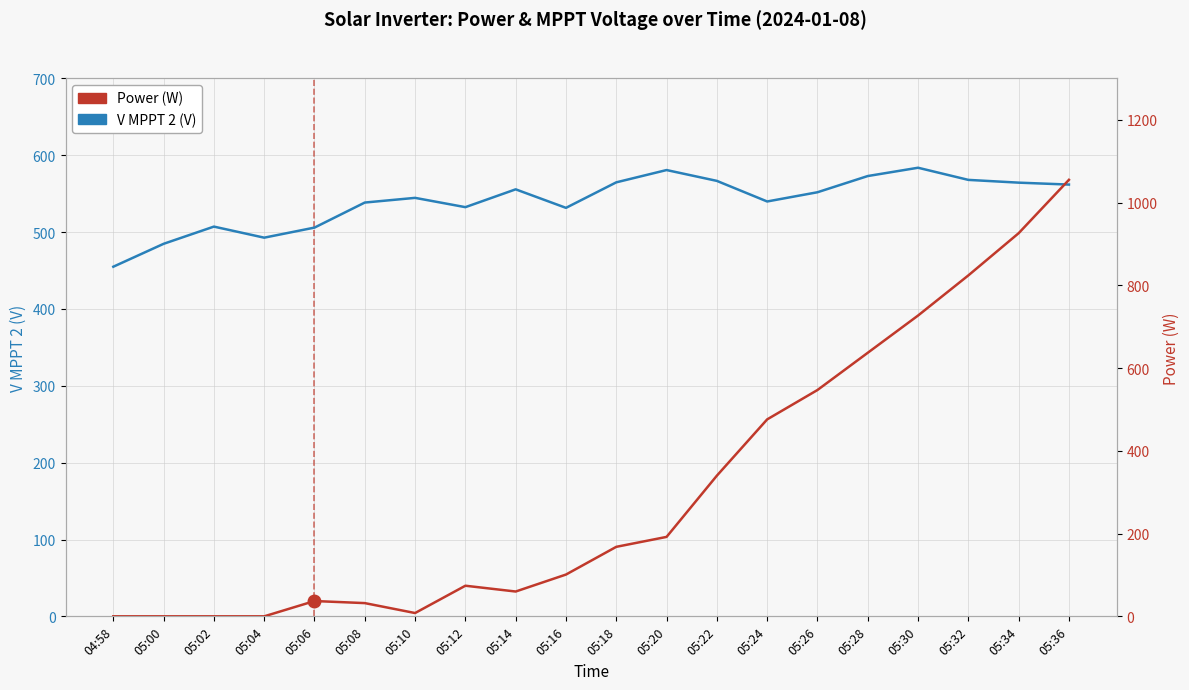

How many values in the Power (W) series exceed 168?

9